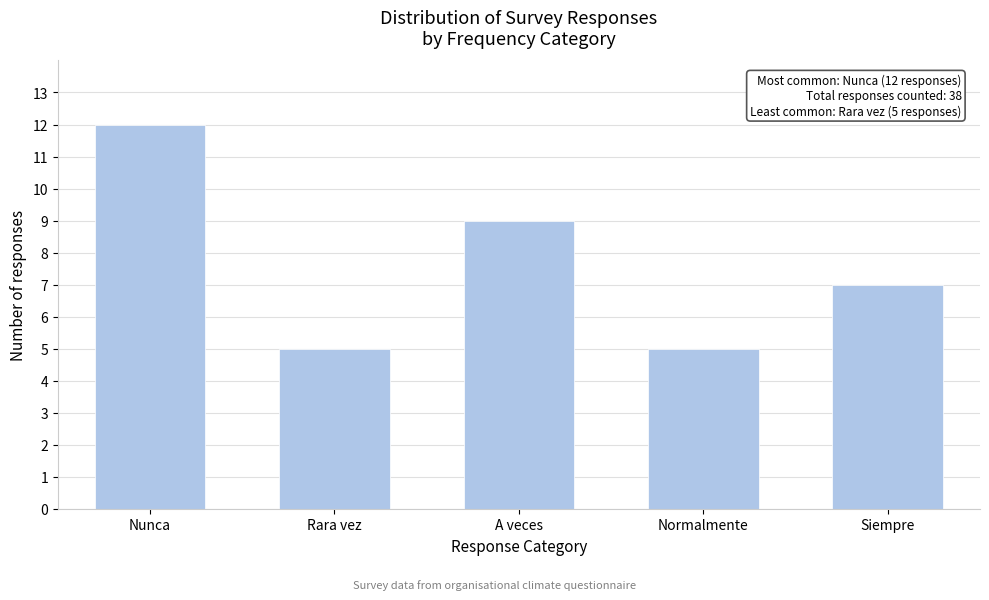

Reading left to right, transcribe all the data shown in this chart.

Nunca=12	Rara vez=5	A veces=9	Normalmente=5	Siempre=7